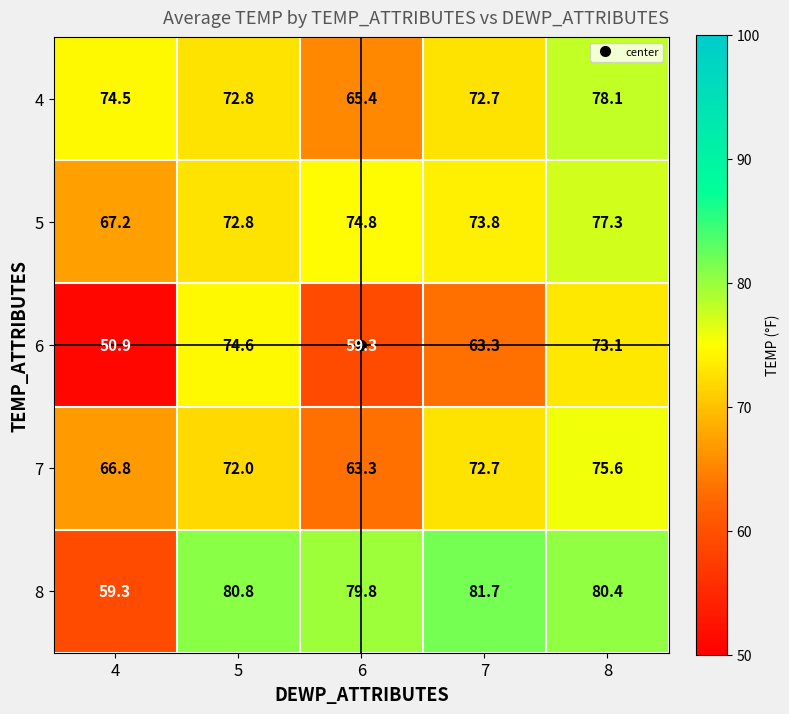

What is the spread (max minus min) of values at 6?

20.5